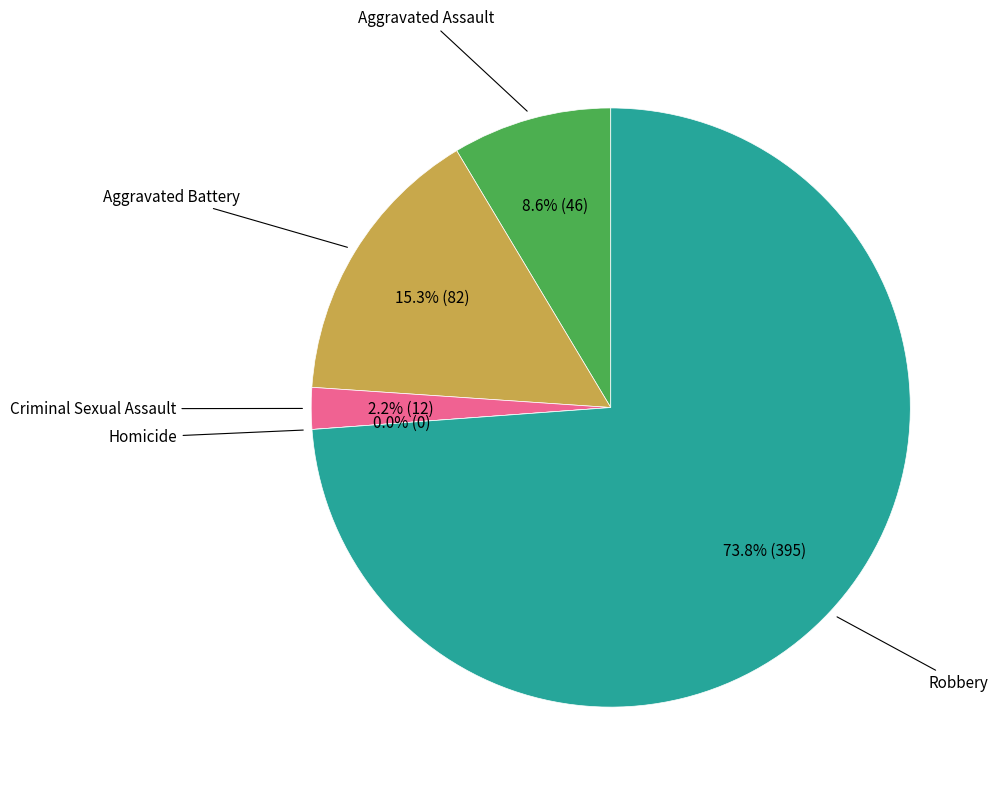

True or false: Criminal Sexual Assault accounts for 2% of the total.

True